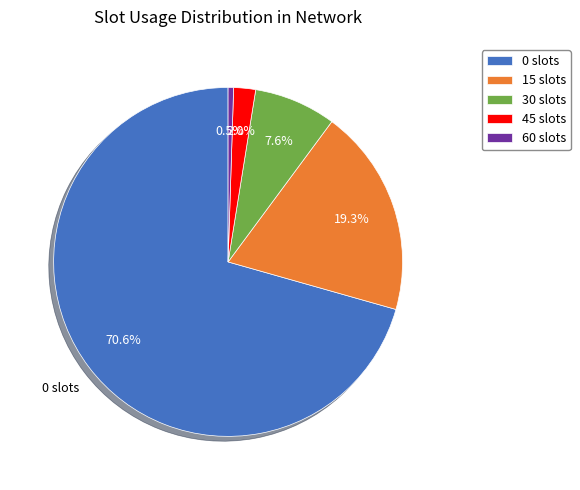

Does 15 represent more than half of the total?

No